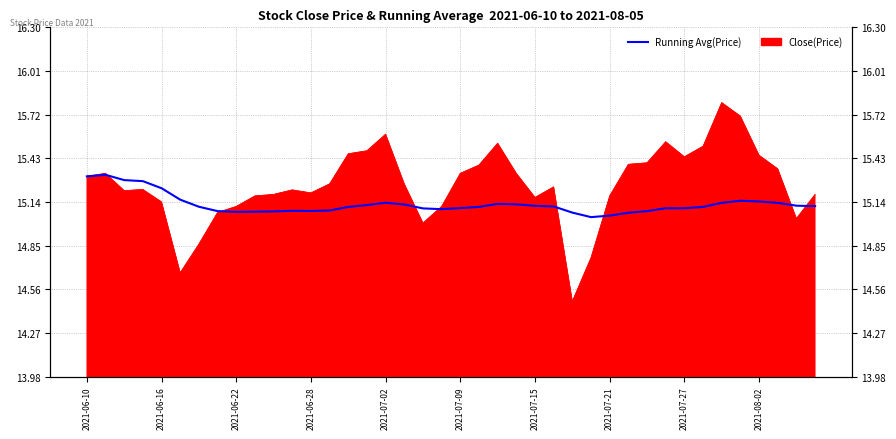

What is the change in value from 2021-07-09 to 31?

-0.1